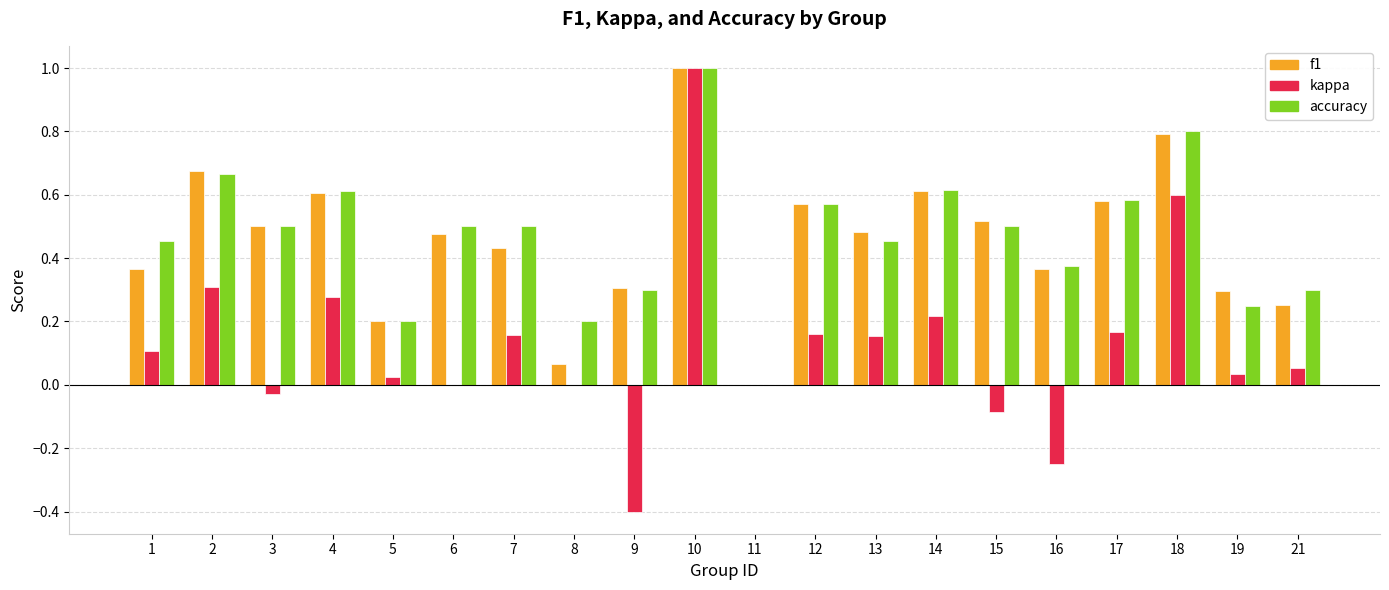

How many groups of bars are there?

20